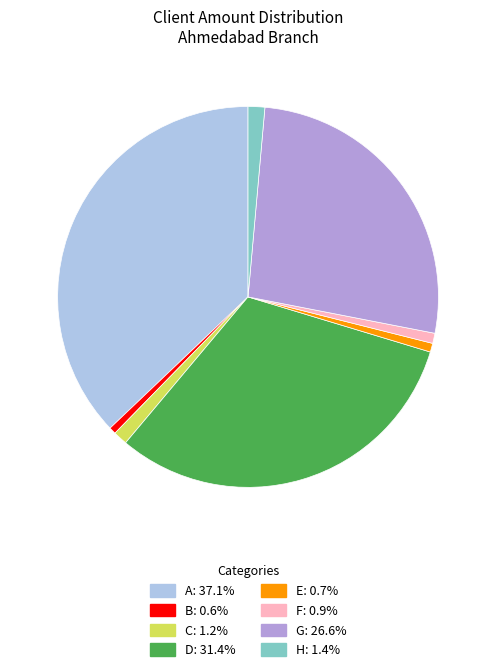

Is there a majority slice in this chart?

No